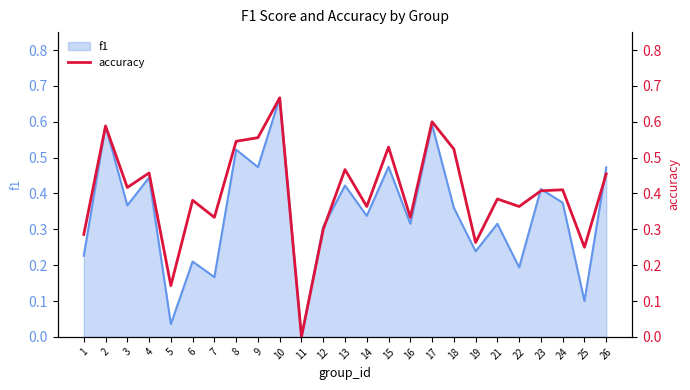

True or false: f1 has a value of 0.3 at 1.

False